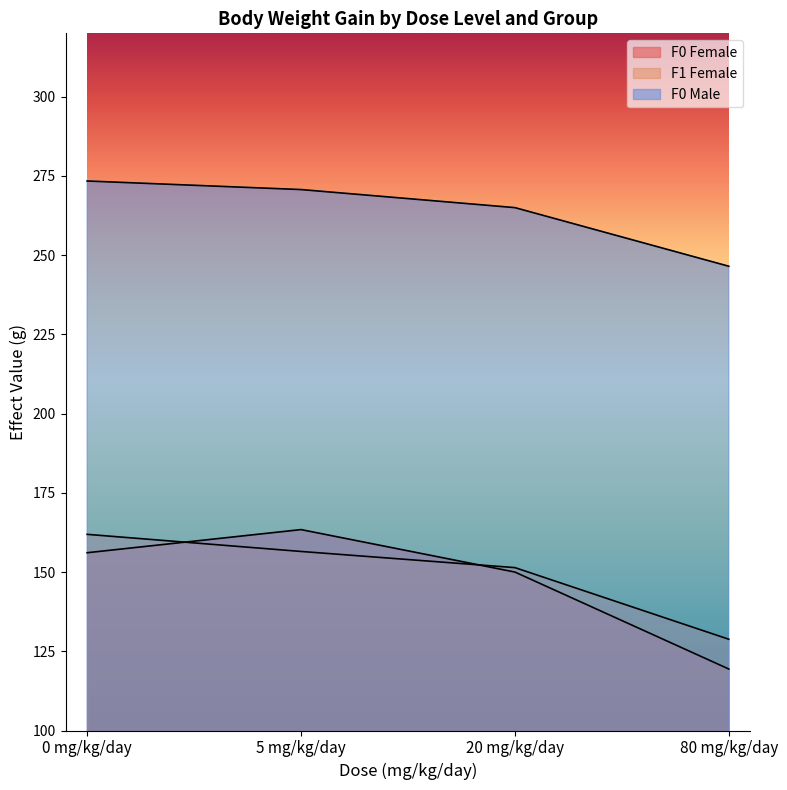

Where do F1 Female and F0 Female first cross each other?

0 mg/kg/day and 5 mg/kg/day